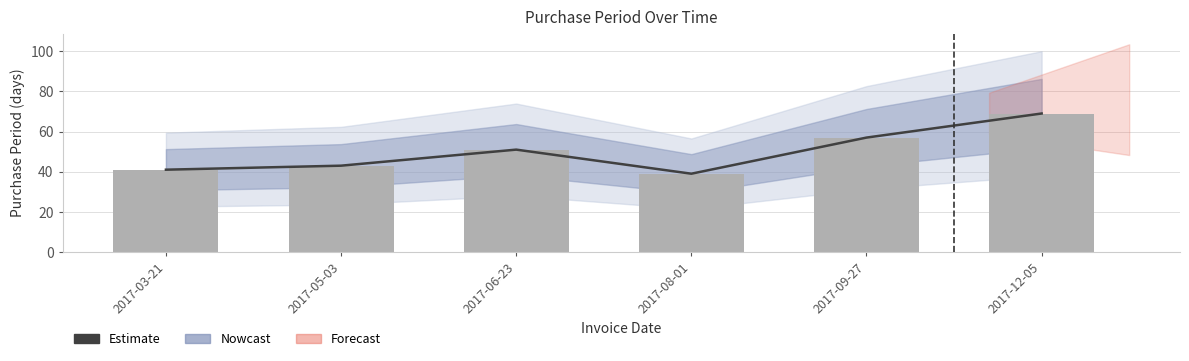

Which label corresponds to the largest value in the chart?

2017-12-05